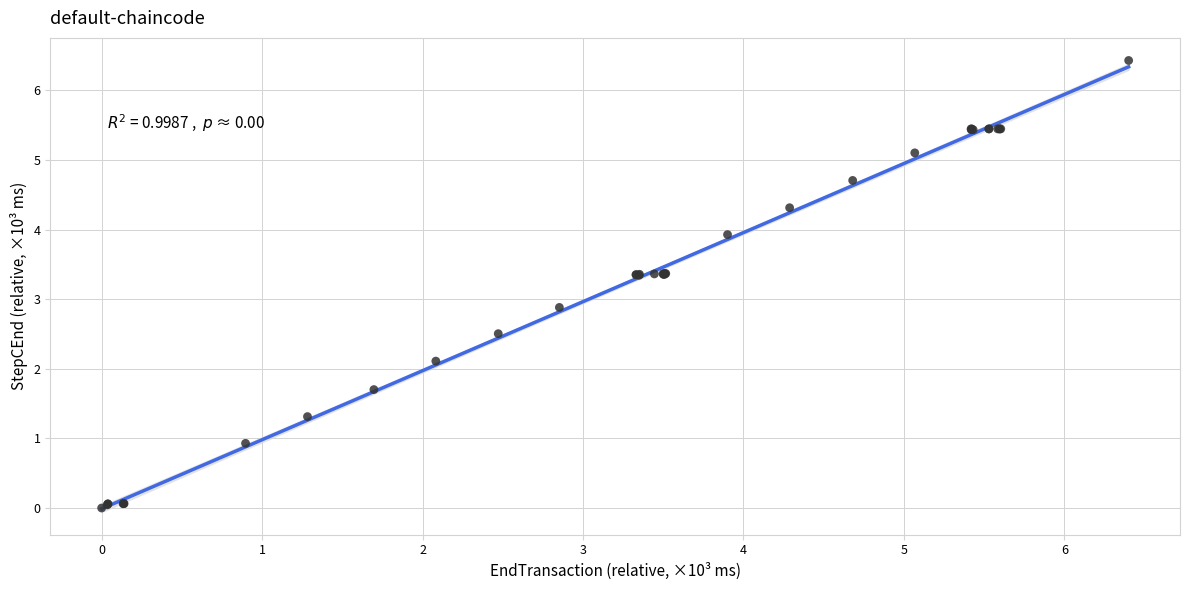

What Y value in the scatter plot is closest to 3?

2.9